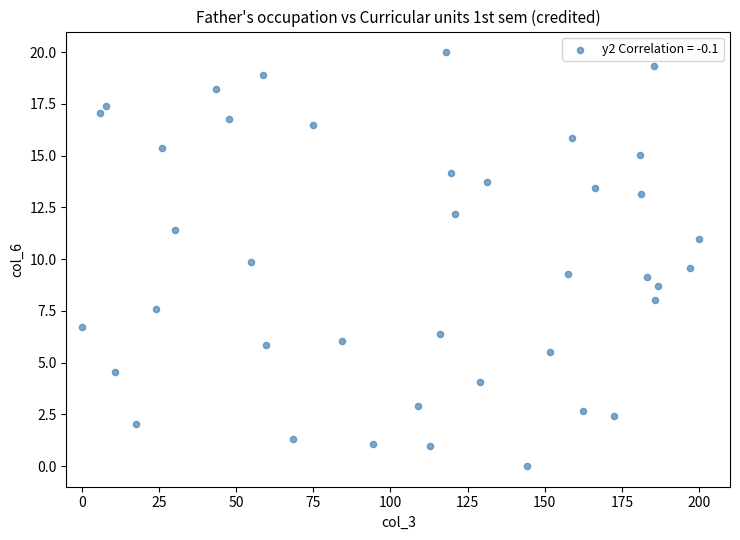

What is the range of Y values (max minus min)?

20.0